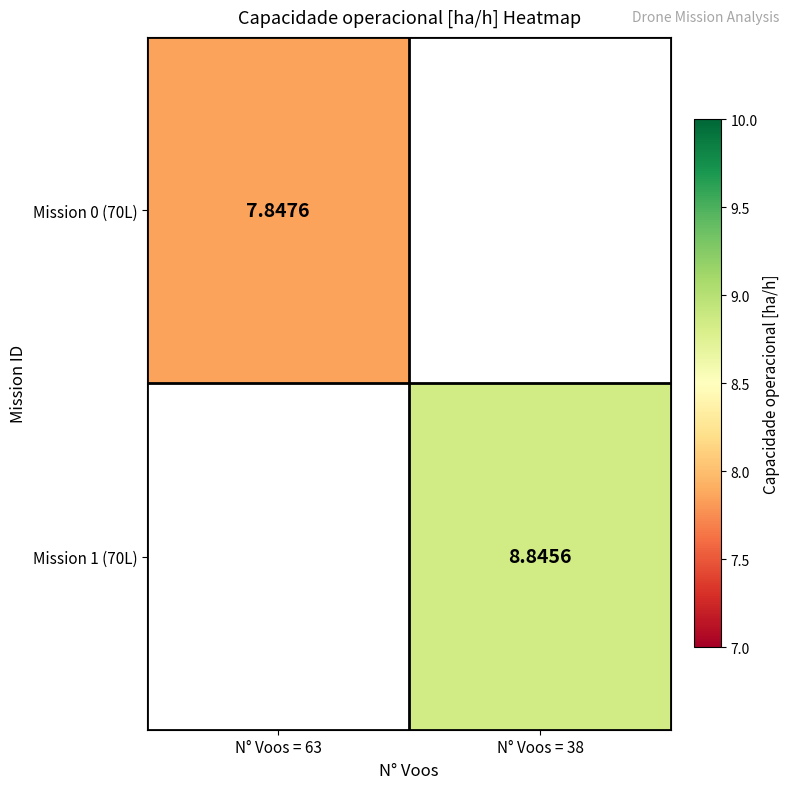

Is the value of Mission 1 (70L) at N° Voos = 38 greater than the value of Mission 0 (70L) at N° Voos = 63?

Yes